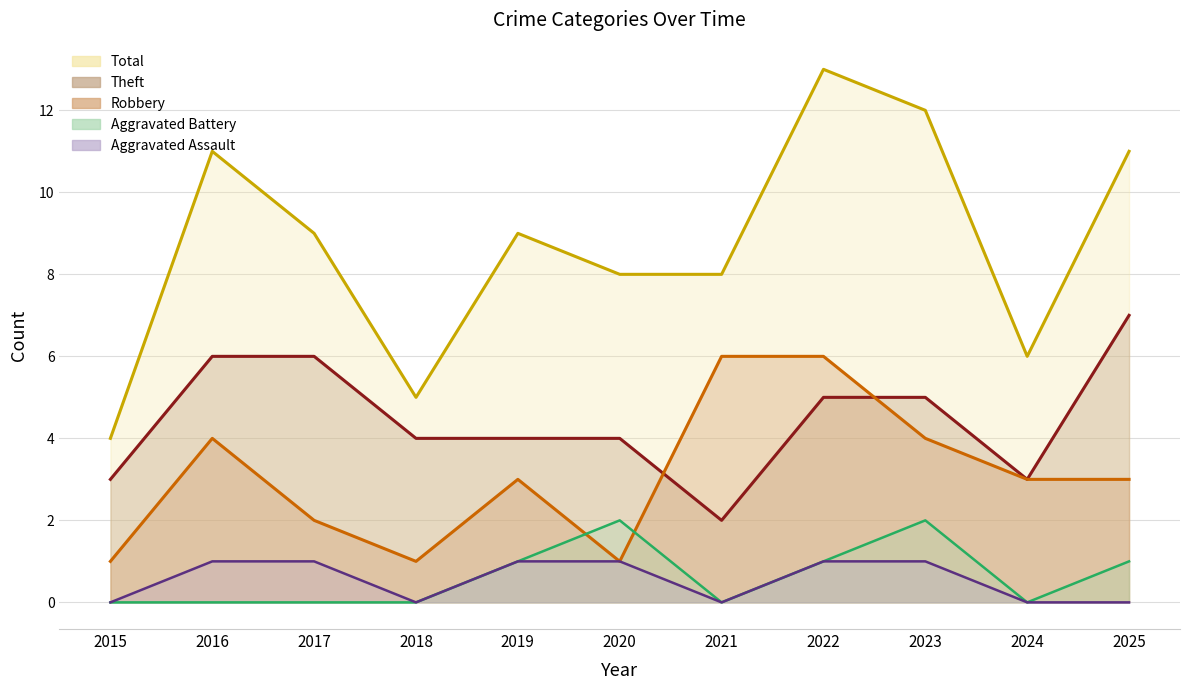

What is the difference between the Aggravated Assault values at 2020 and 2015?

1